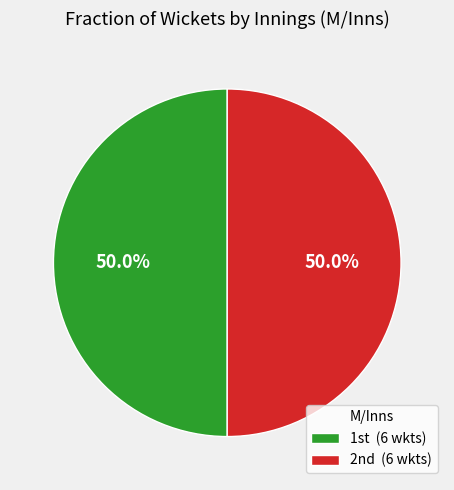

Count the number of slices in the pie.

2